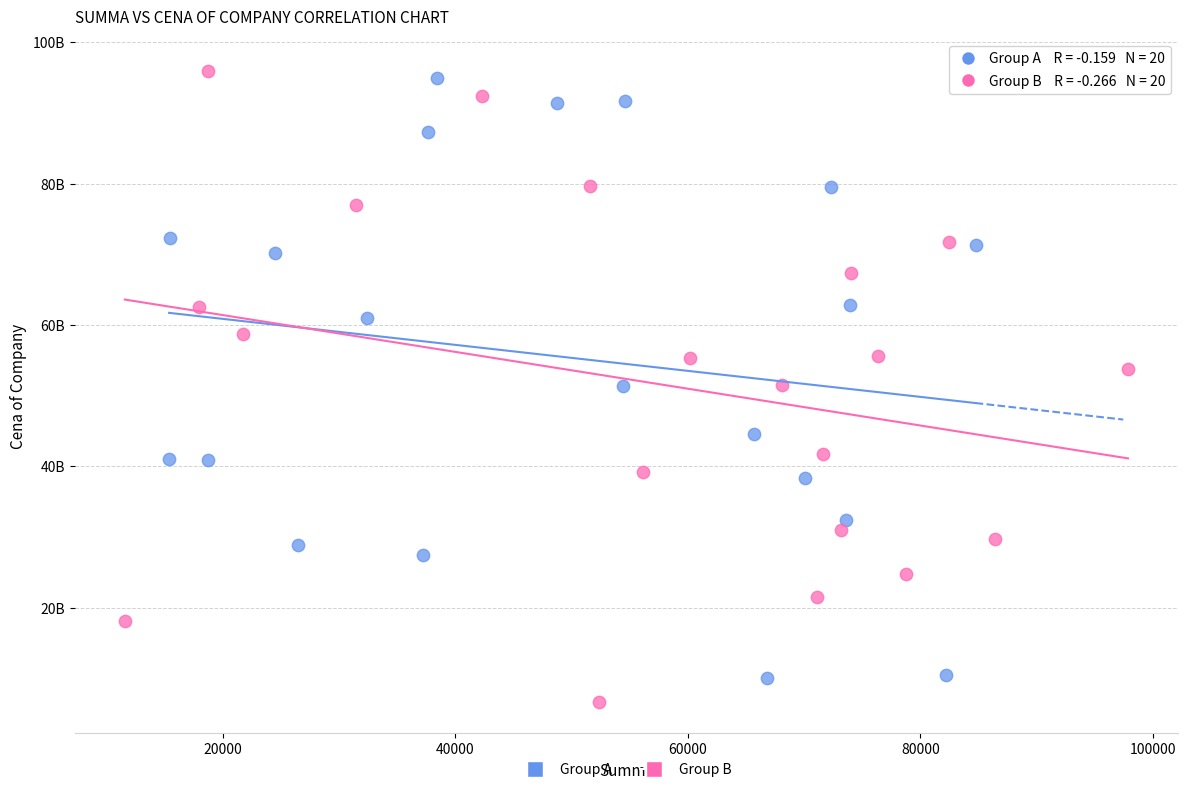

Which series has the largest Y range (max minus min)?

Group B